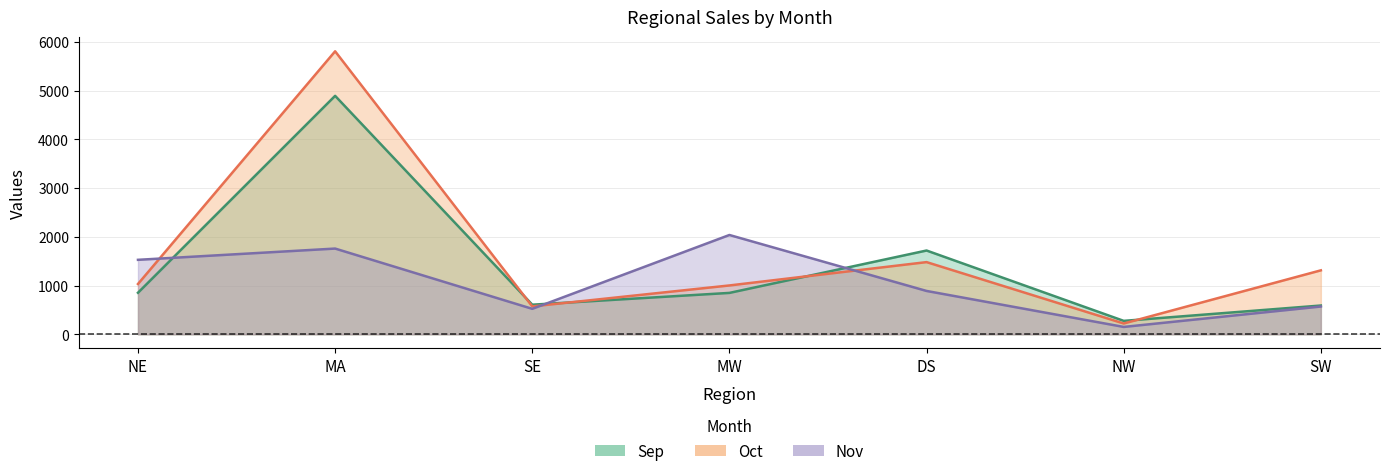

What position from the right is MW?

4